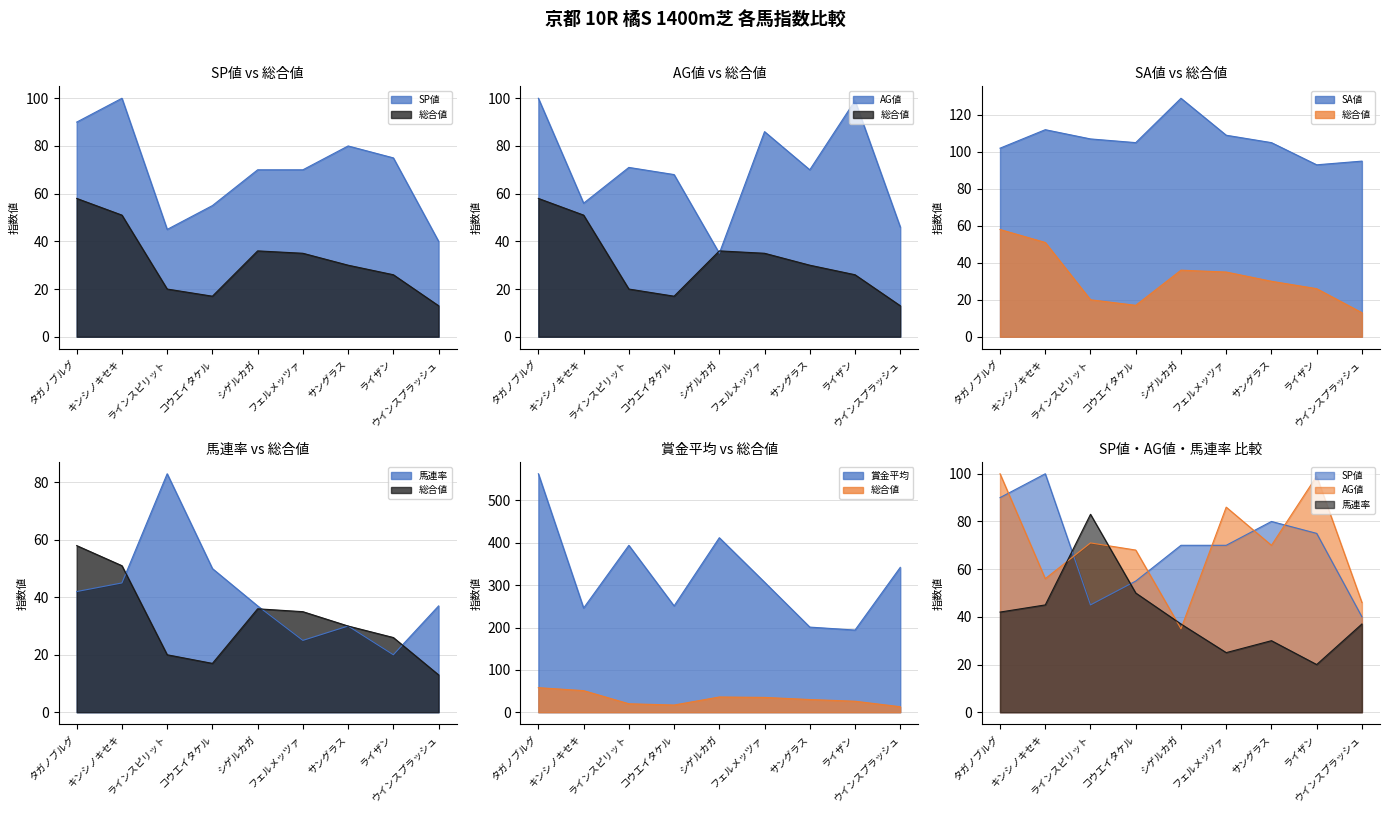

How many distinct data groups are displayed?

6